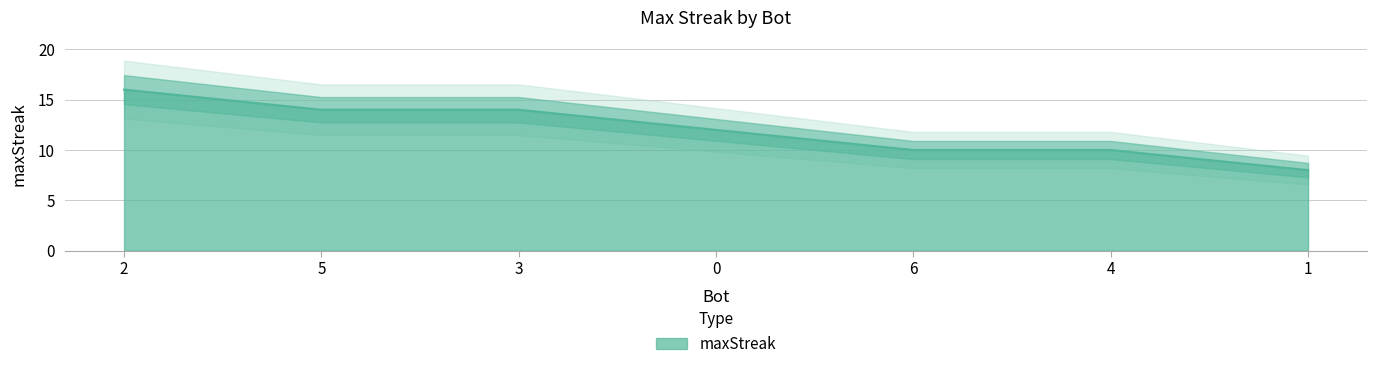

List the labels in order of value, largest first.

2, 5, 3, 0, 6, 4, 1